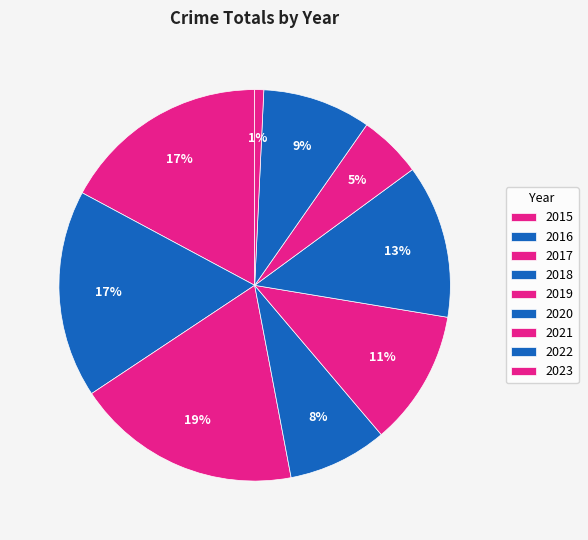

Which slice is the smallest?

2023